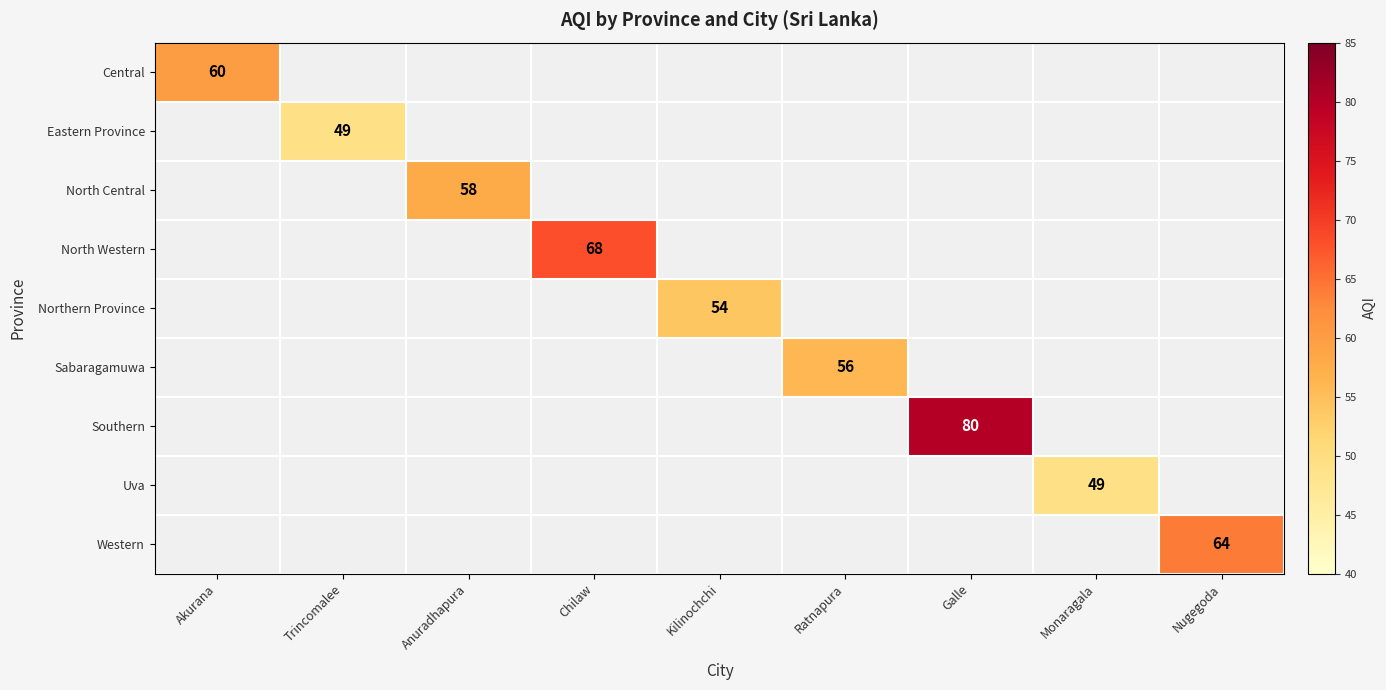

At how many categories does at least one series exceed 58?

4